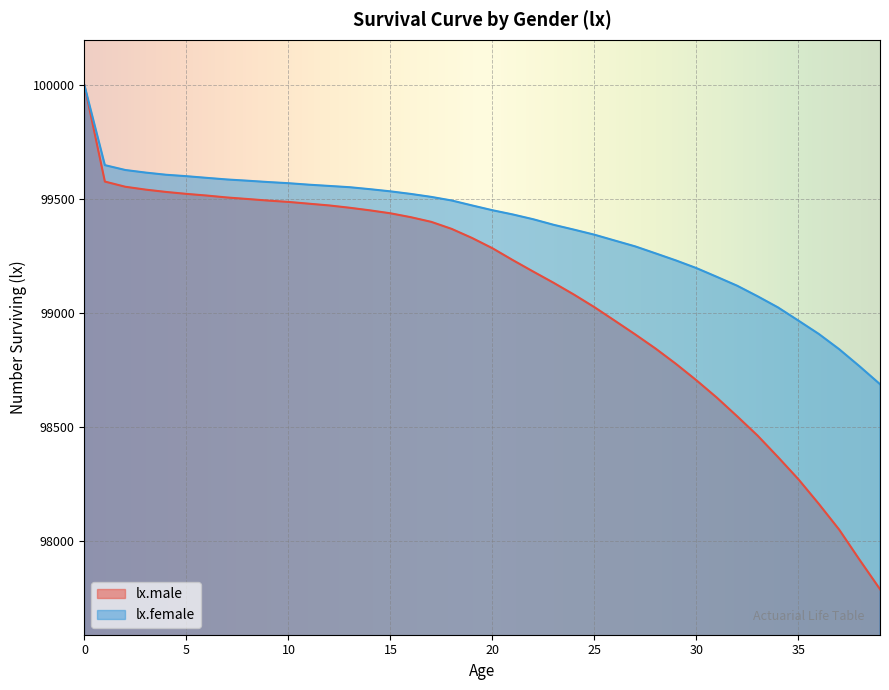

Which series has the widest spread of values?

lx.male